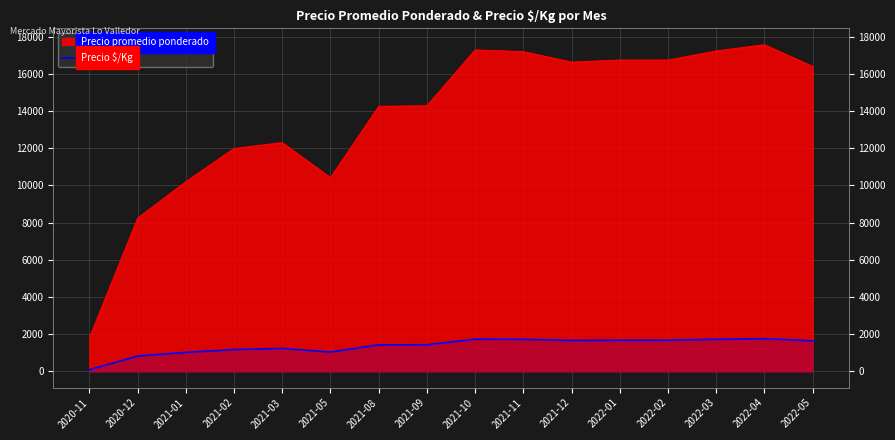

List the labels in order of value, largest first.

2022-04, 2021-10, 2022-03, 2021-11, 2022-01, 2022-02, 2021-12, 2022-05, 2021-09, 2021-08, 2021-03, 2021-02, 2021-05, 2021-01, 2020-12, 2020-11